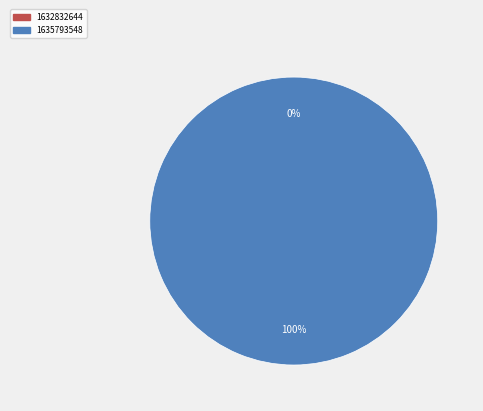

Is 1632832644 the majority of the pie?

No